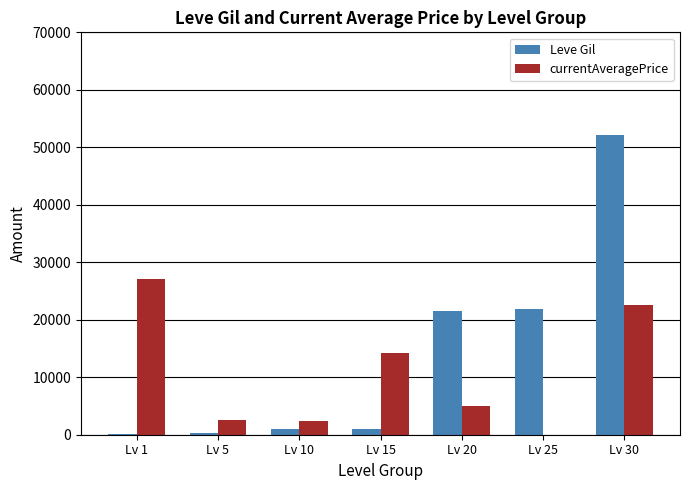

At which category is the sum across all series the highest?

Lv 30